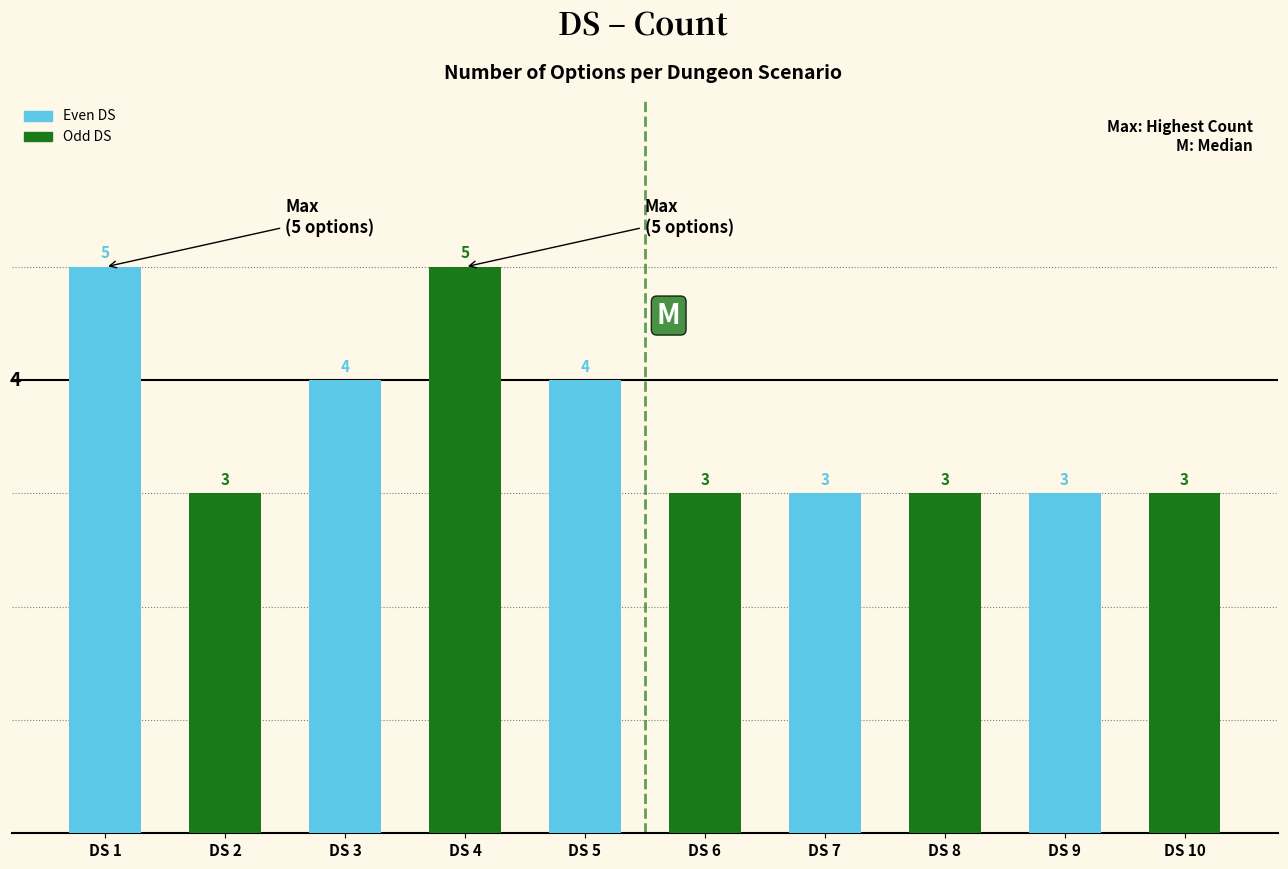

What is the total value across all series at DS 1?

8